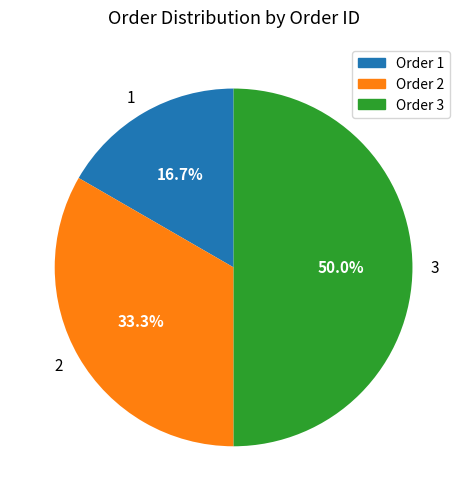

To the nearest percent, what portion does 1 represent?

17%